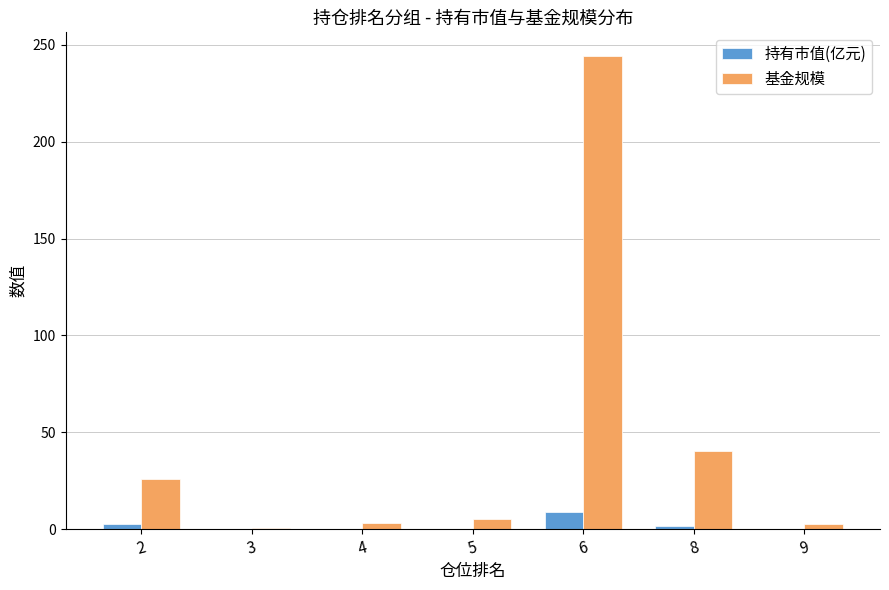

How many groups of bars are there?

7